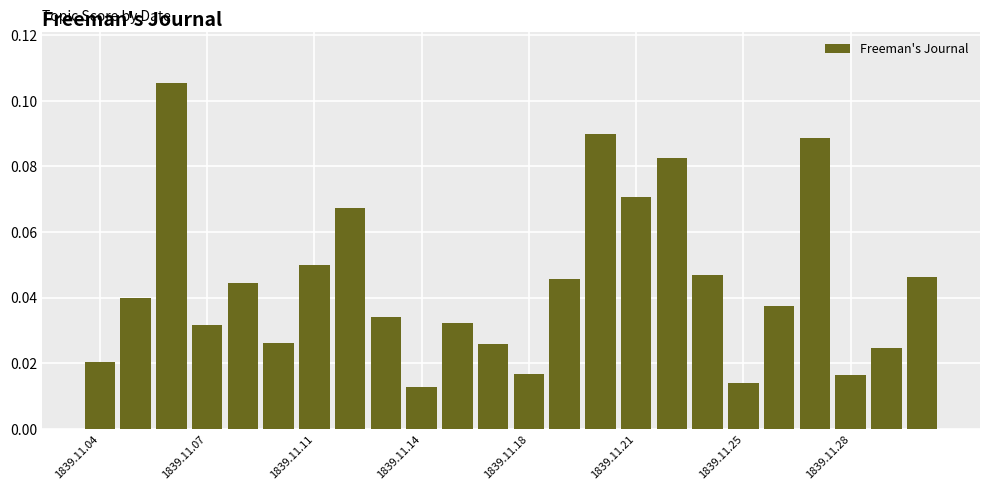

How many values are between 0 and 1?

24